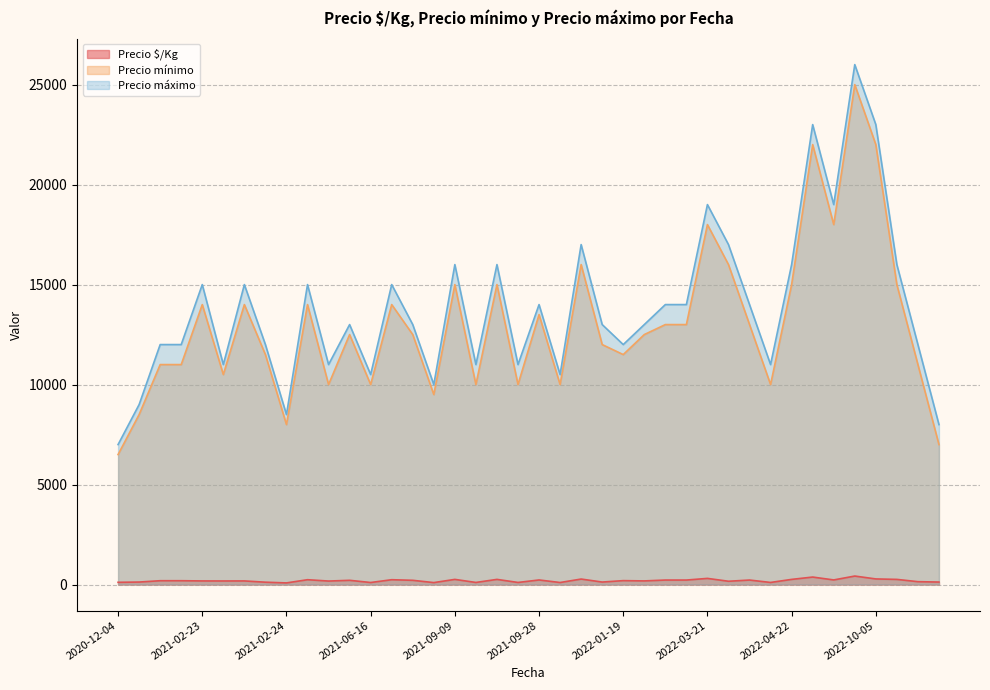

What is the spread (max minus min) of values at 2022-04-22?

15742